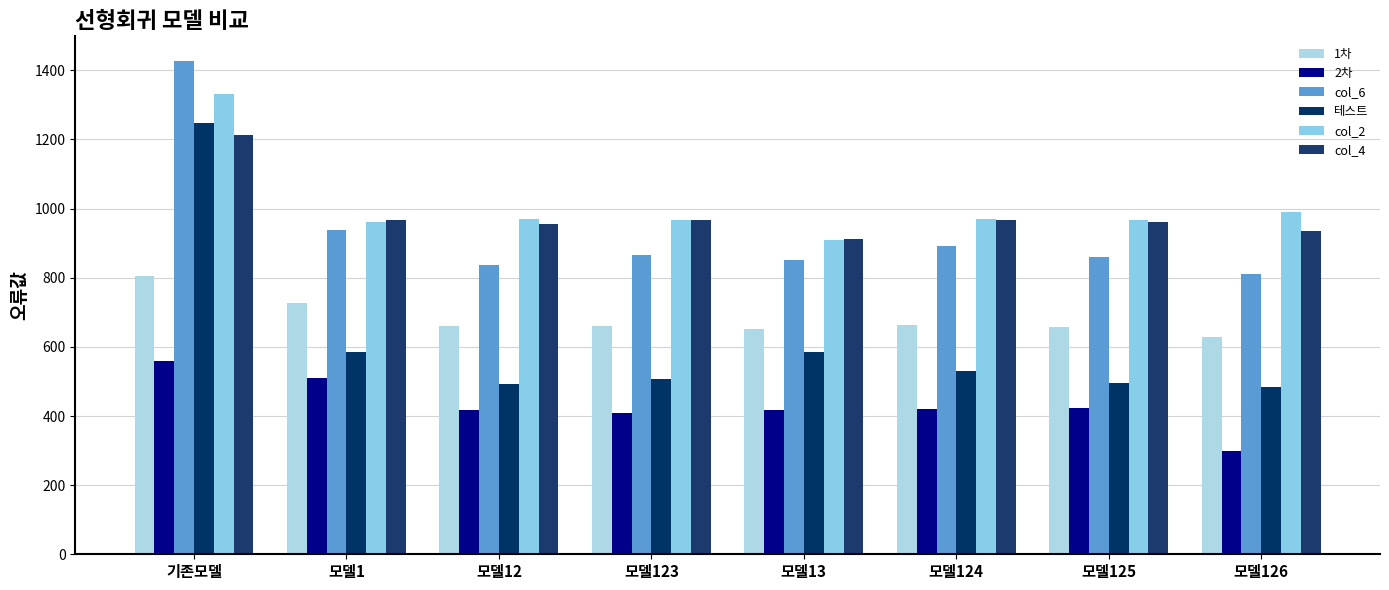

What is the label of the 4th bar from the left?

모델123